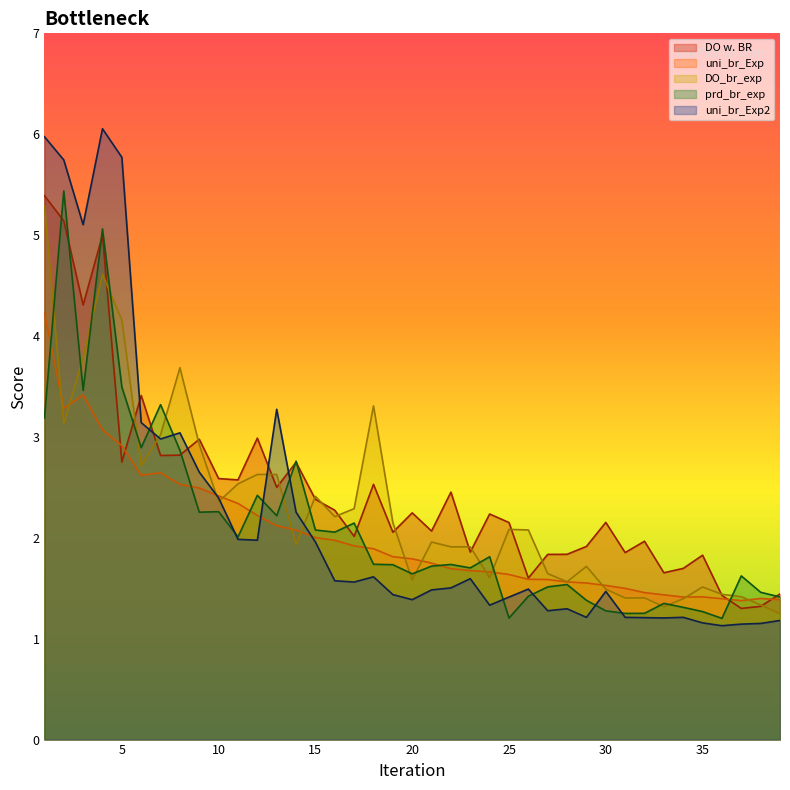

Reading left to right, extract all data points from this chart.

DO w. BR: 1=5.4	2=5.1	3=4.3	4=5.0	5=2.8	6=3.4	7=2.8	8=2.8	9=3.0	10=2.6	11=2.6	12=3.0	13=2.5	14=2.7	15=2.4	16=2.3	17=2.0	18=2.5	19=2.1	20=2.2	21=2.1	22=2.5	23=1.9	24=2.2	25=2.2	26=1.6	27=1.8	28=1.8	29=1.9	30=2.2	31=1.9	32=2.0	33=1.7	34=1.7	35=1.8	36=1.4	37=1.3	38=1.3	39=1.4
uni_br_Exp: 1=4.2	2=3.3	3=3.4	4=3.1	5=2.9	6=2.6	7=2.6	8=2.5	9=2.5	10=2.4	11=2.3	12=2.2	13=2.1	14=2.1	15=2.0	16=2.0	17=1.9	18=1.9	19=1.8	20=1.8	21=1.7	22=1.7	23=1.7	24=1.7	25=1.6	26=1.6	27=1.6	28=1.6	29=1.6	30=1.5	31=1.5	32=1.5	33=1.4	34=1.4	35=1.4	36=1.4	37=1.4	38=1.4	39=1.4
DO_br_exp: 1=5.3	2=3.1	3=3.8	4=4.6	5=4.2	6=2.7	7=3.0	8=3.7	9=2.9	10=2.4	11=2.5	12=2.6	13=2.6	14=1.9	15=2.4	16=2.2	17=2.3	18=3.3	19=2.2	20=1.6	21=2.0	22=1.9	23=1.9	24=1.6	25=2.1	26=2.1	27=1.6	28=1.6	29=1.7	30=1.5	31=1.4	32=1.4	33=1.3	34=1.4	35=1.5	36=1.4	37=1.4	38=1.3	39=1.2
prd_br_exp: 1=3.2	2=5.4	3=3.5	4=5.1	5=3.5	6=2.9	7=3.3	8=2.9	9=2.3	10=2.3	11=2.0	12=2.4	13=2.2	14=2.8	15=2.1	16=2.1	17=2.1	18=1.7	19=1.7	20=1.6	21=1.7	22=1.7	23=1.7	24=1.8	25=1.2	26=1.4	27=1.5	28=1.5	29=1.4	30=1.3	31=1.3	32=1.3	33=1.3	34=1.3	35=1.3	36=1.2	37=1.6	38=1.5	39=1.4
uni_br_Exp2: 1=6.0	2=5.7	3=5.1	4=6.1	5=5.8	6=3.1	7=3.0	8=3.0	9=2.7	10=2.4	11=2.0	12=2.0	13=3.3	14=2.3	15=2.0	16=1.6	17=1.6	18=1.6	19=1.4	20=1.4	21=1.5	22=1.5	23=1.6	24=1.3	25=1.4	26=1.5	27=1.3	28=1.3	29=1.2	30=1.5	31=1.2	32=1.2	33=1.2	34=1.2	35=1.2	36=1.1	37=1.1	38=1.2	39=1.2